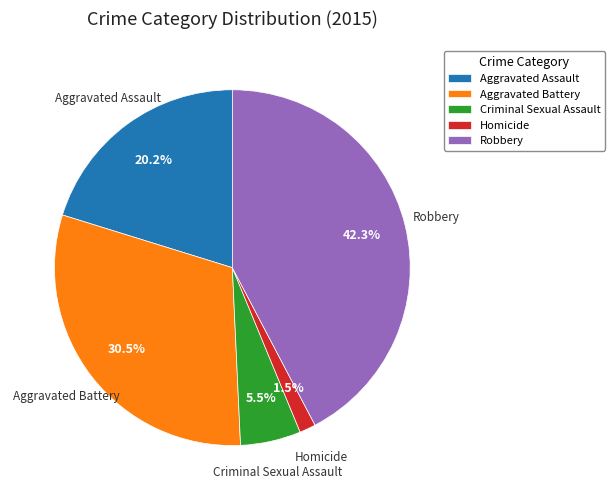

Does Aggravated Battery account for over 50% of the chart?

No